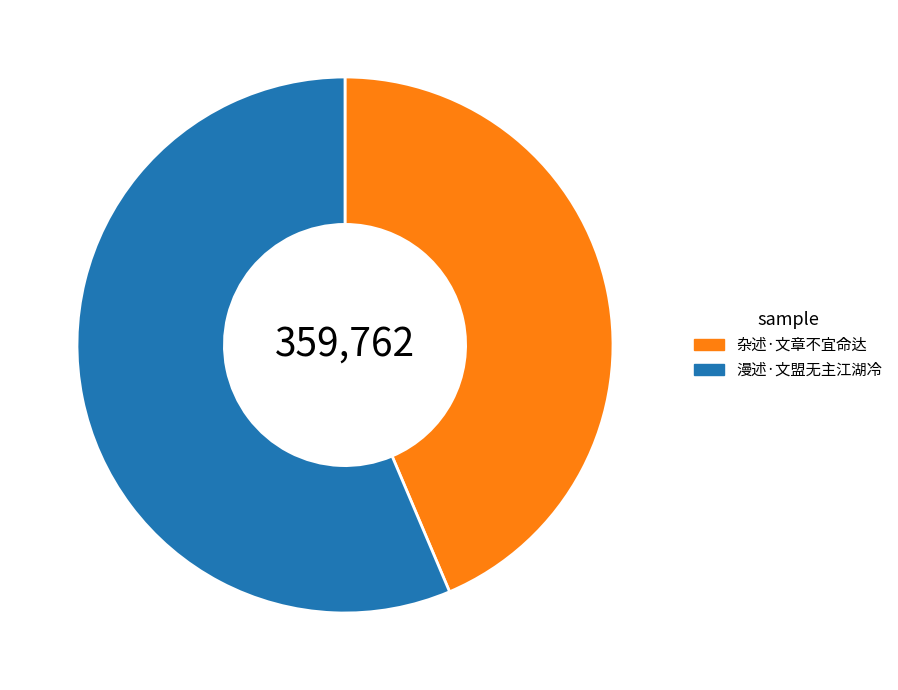

Which category has the smallest portion of the pie?

杂述·文章不宜命达